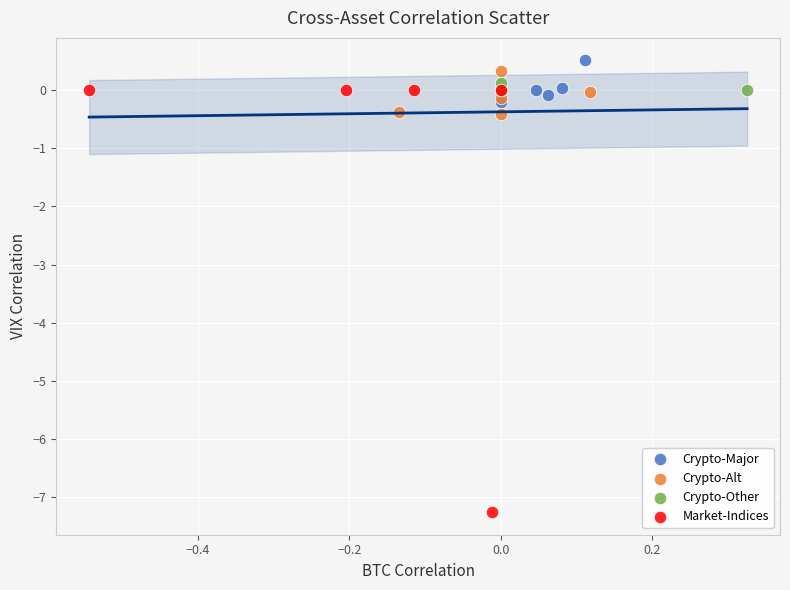

Which series reaches the minimum Y coordinate?

Market-Indices